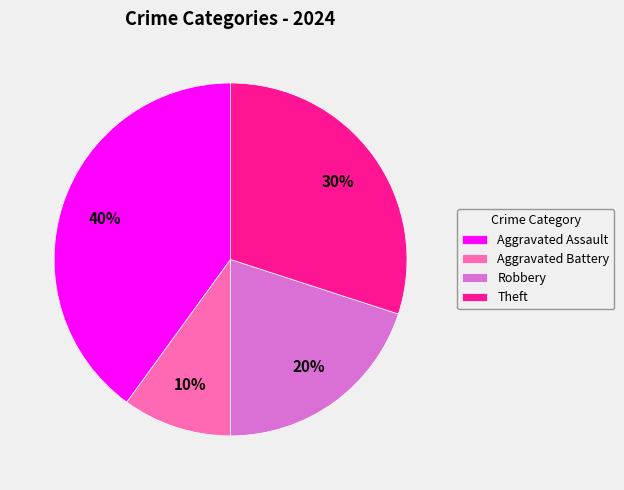

Does Aggravated Assault represent more than half of the total?

No